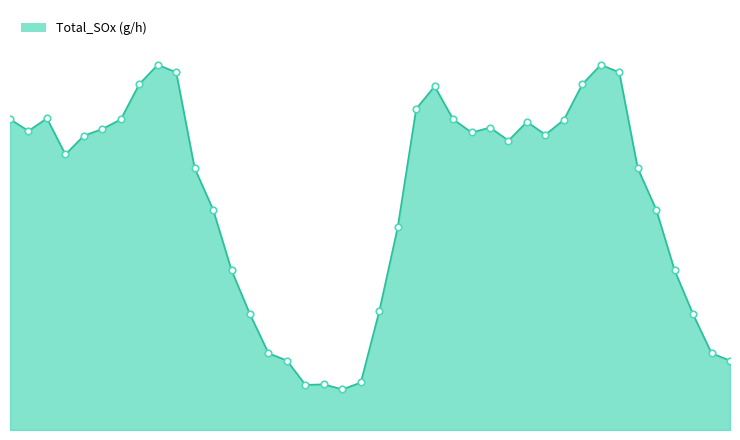

Is this an area chart (filled region under the line)?

Yes